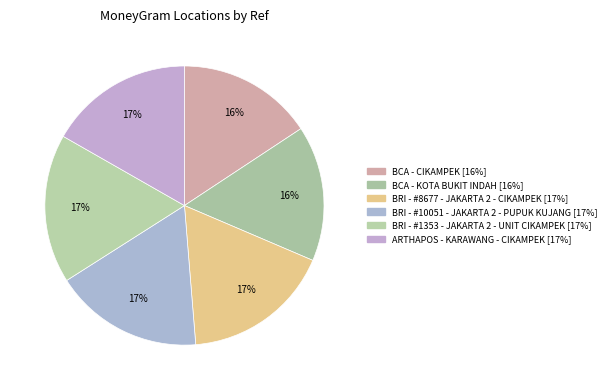

Count the number of slices in the pie.

6